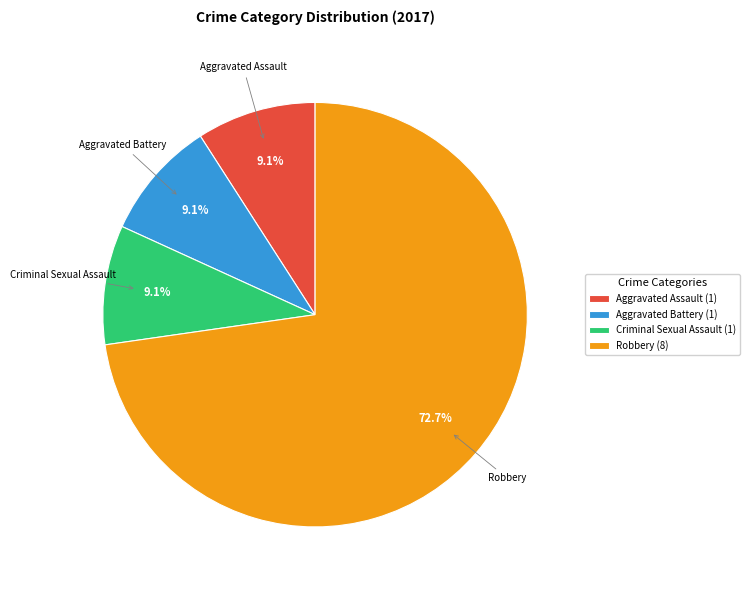

To the nearest percent, what is the average slice percentage?

25%